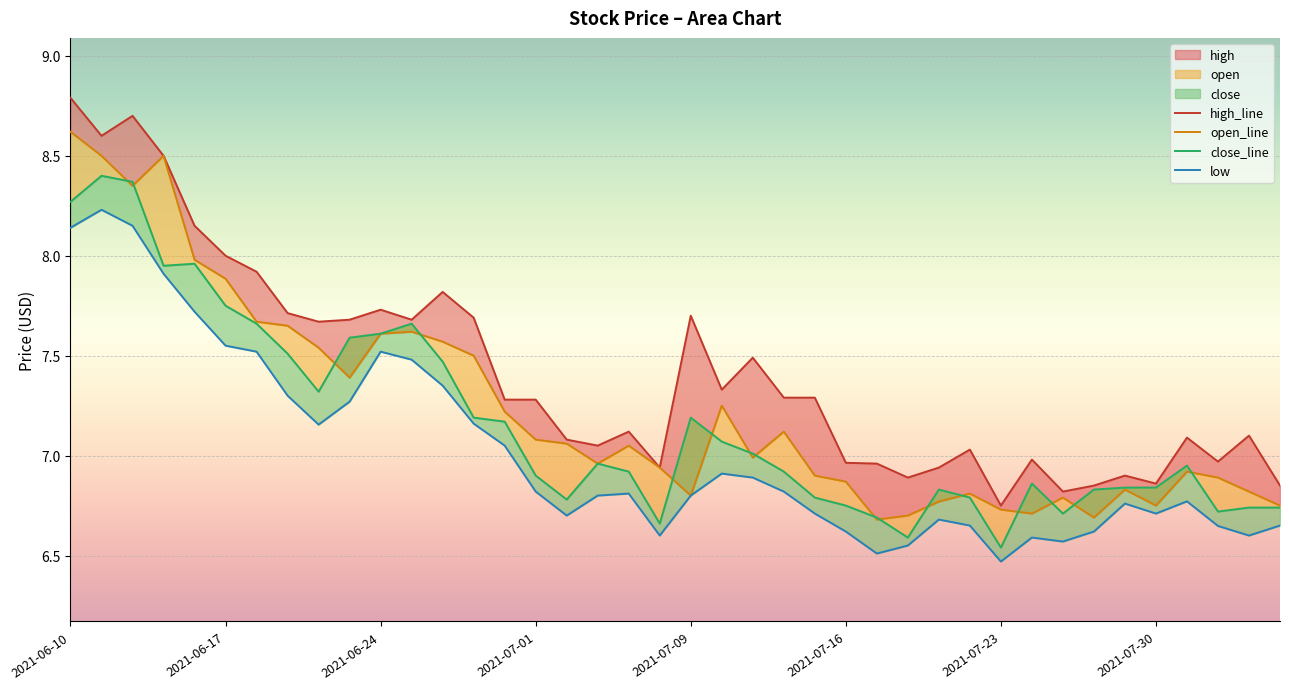

True or false: low has more than 2 points higher than both neighbors.

True